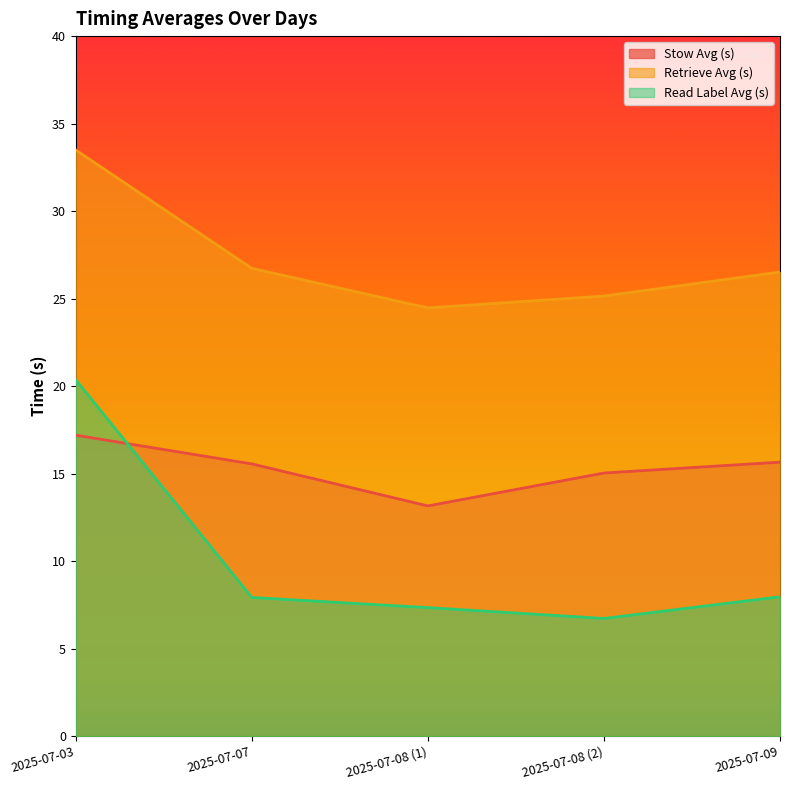

What is the smallest value displayed?

6.7